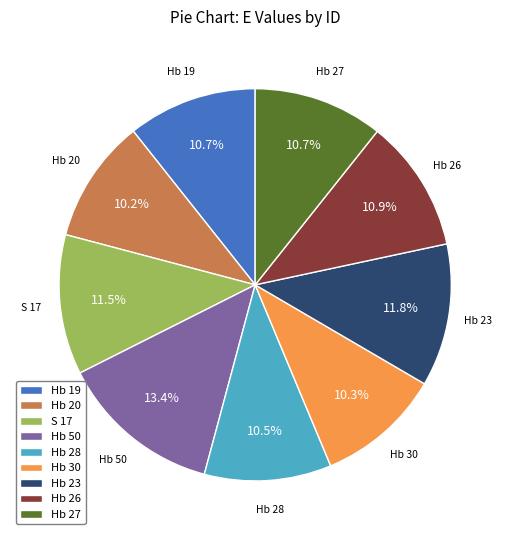

Combined, do S 17 and Hb 19 account for over 50%?

No